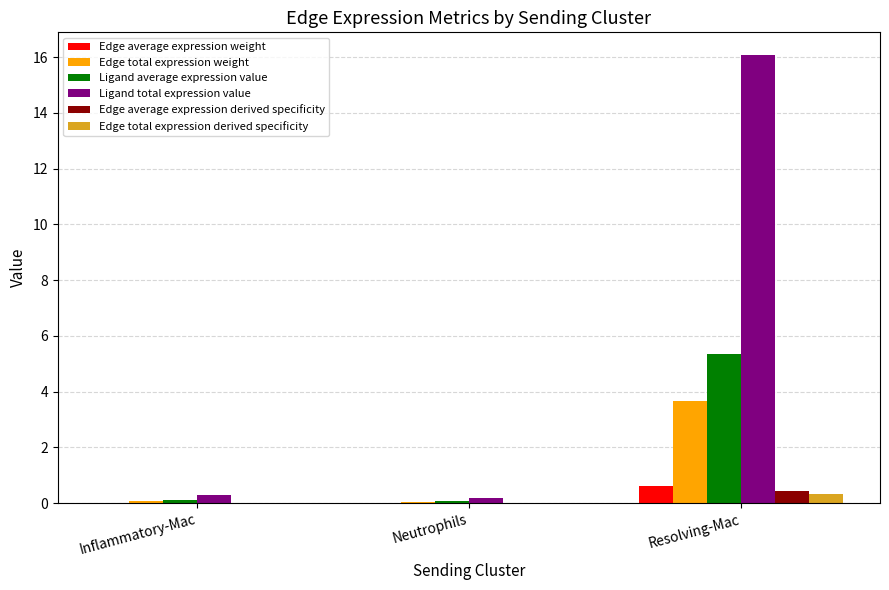

What is the sum of all Edge total expression derived specificity values?

0.3